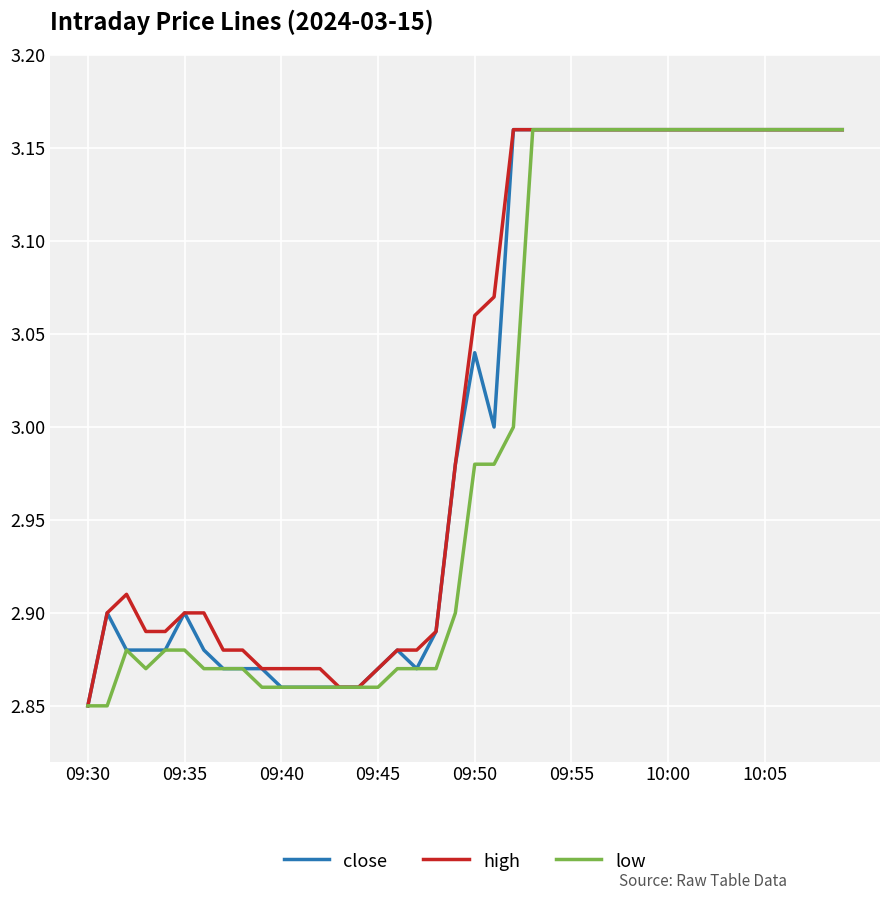

What is the lowest value of the low series?

2.9